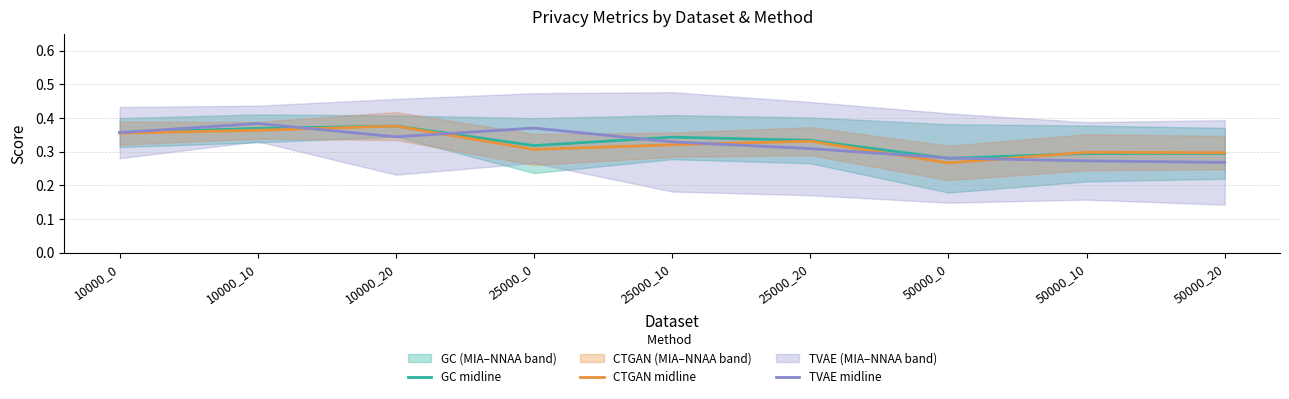

What is the difference between the maximum and minimum values in the GC midline series?

0.1